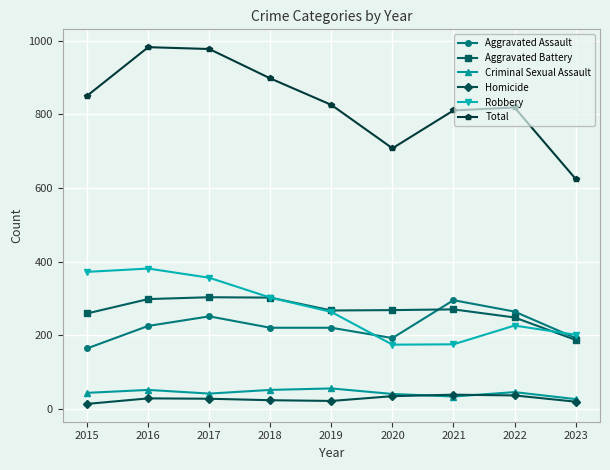

Between 2017 and 2019, which series saw the biggest shift?

Total